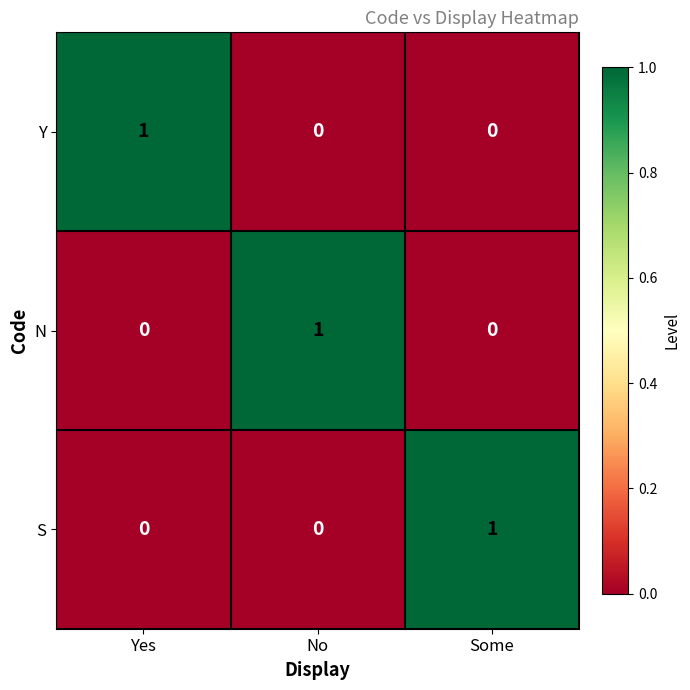

At how many categories does at least one series exceed 0?

3